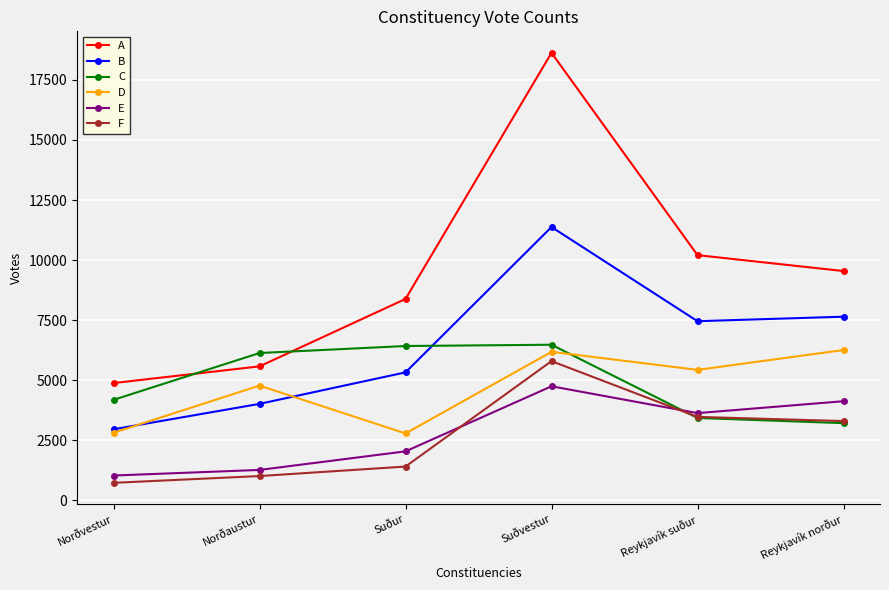

Where is B nearest to the value 7167?

Reykjavík suður